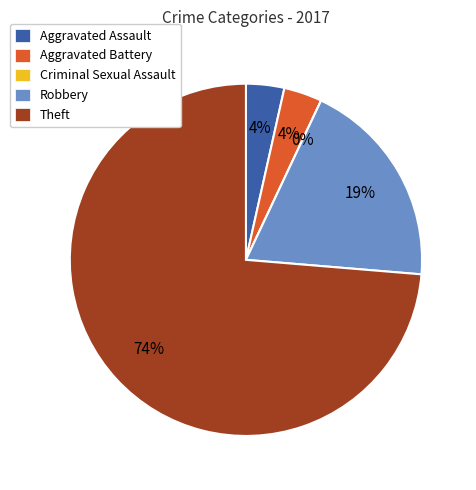

True or false: Theft accounts for 80% of the total.

False